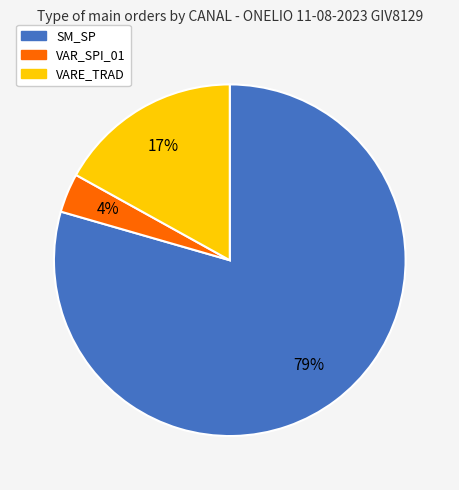

Is there any slice that represents more than half of the pie?

Yes